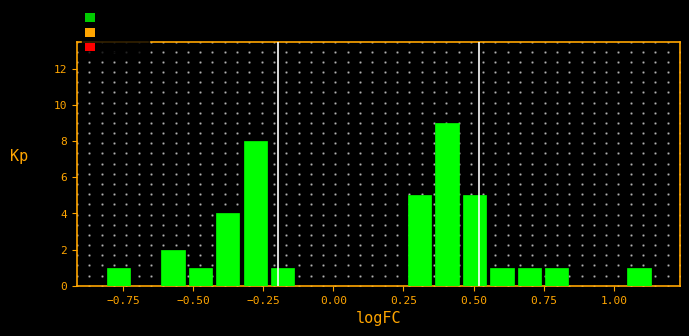

Read against the x-axis, roughly where is the centre of the tallest bar?

0.40